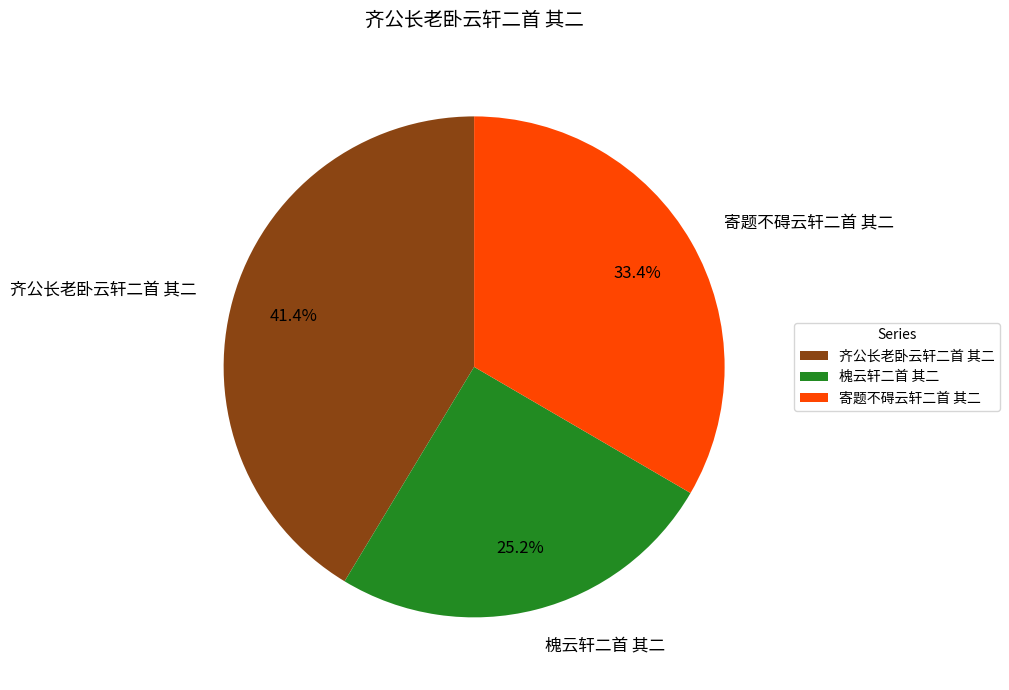

Is it true that 齐公长老卧云轩二首 其二 is 41% of the pie?

True